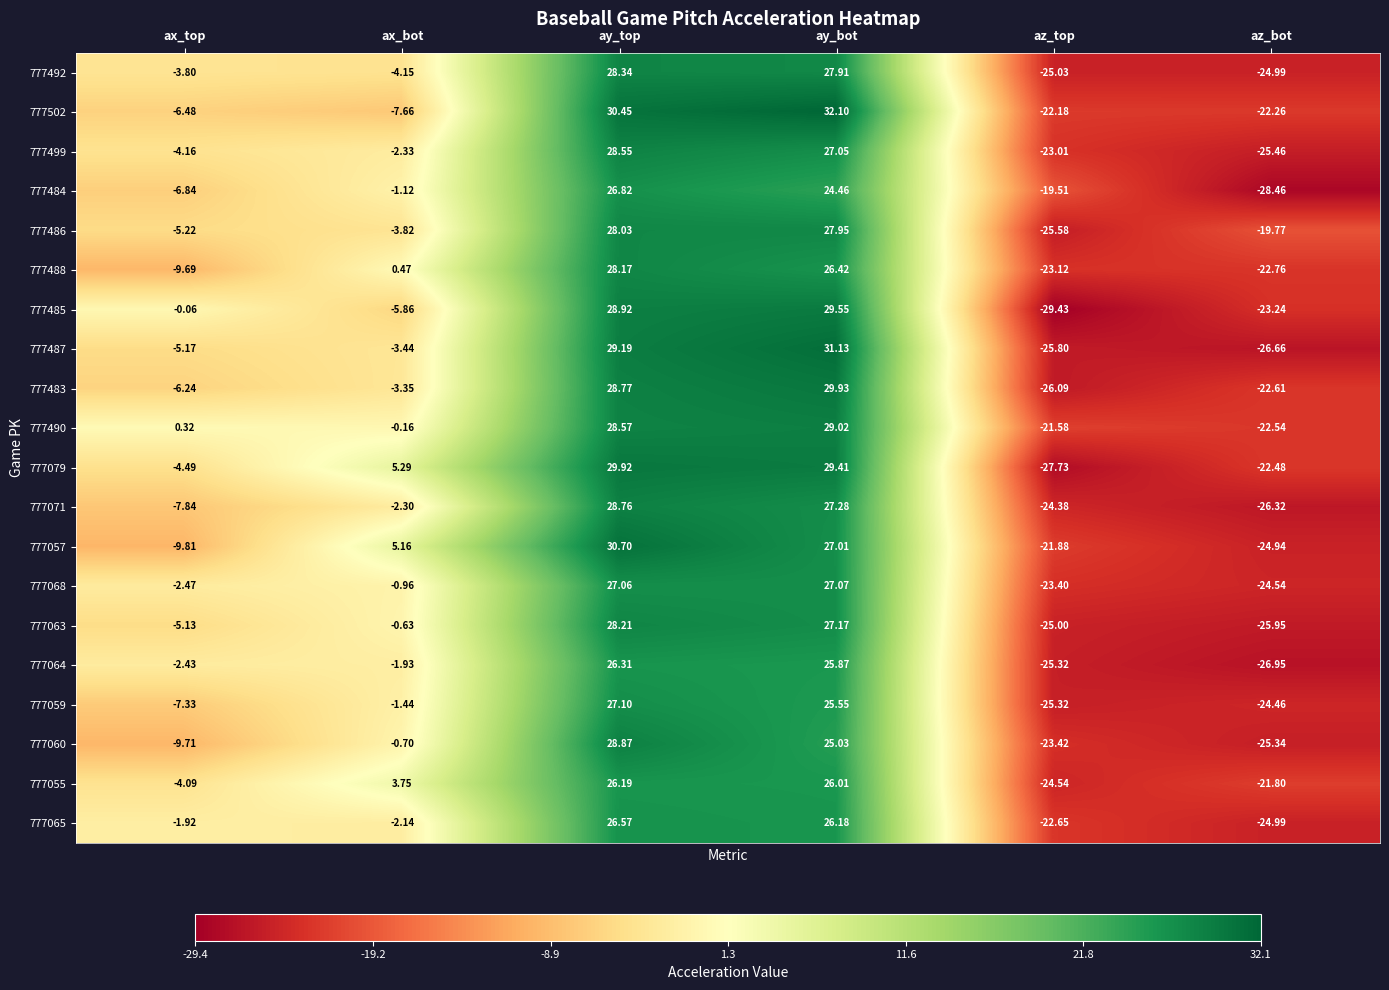

Which series has the largest total across all categories?

777490